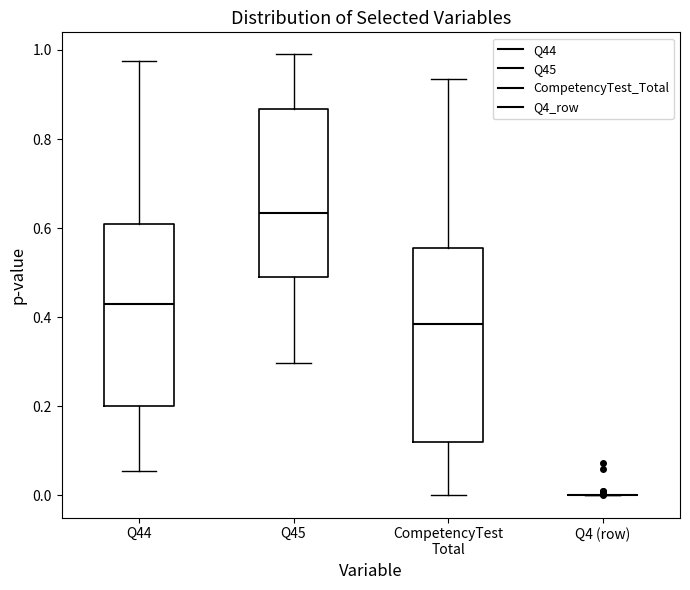

Where is the upper edge of the box for CompetencyTest Total on the y-axis? The values are not printed on the chart, so give them approximately, as read against the axis.

0.56